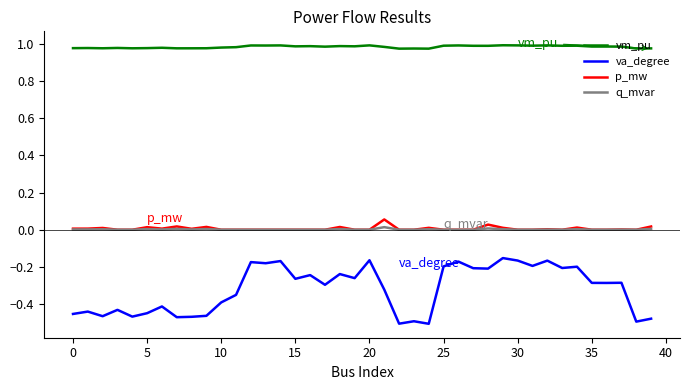

True or false: vm_pu and p_mw intersect in this chart.

False